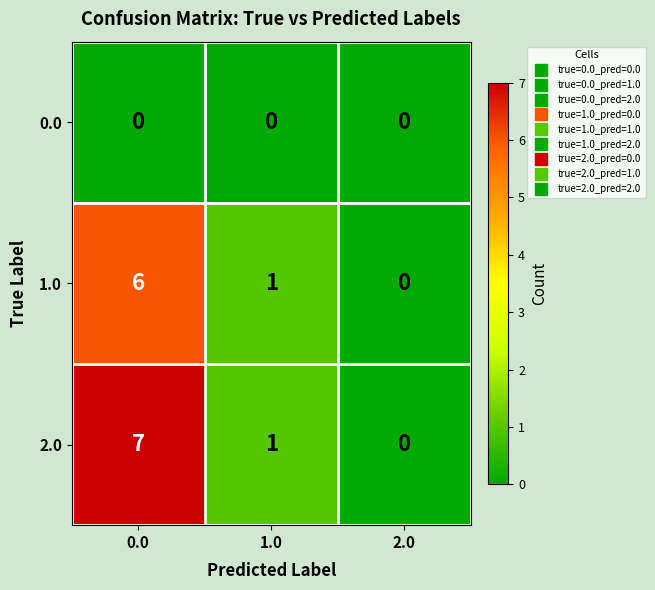

Reading right to left, extract all data points from this chart.

0.0: 0	0	0
1.0: 0	1	6
2.0: 0	1	7